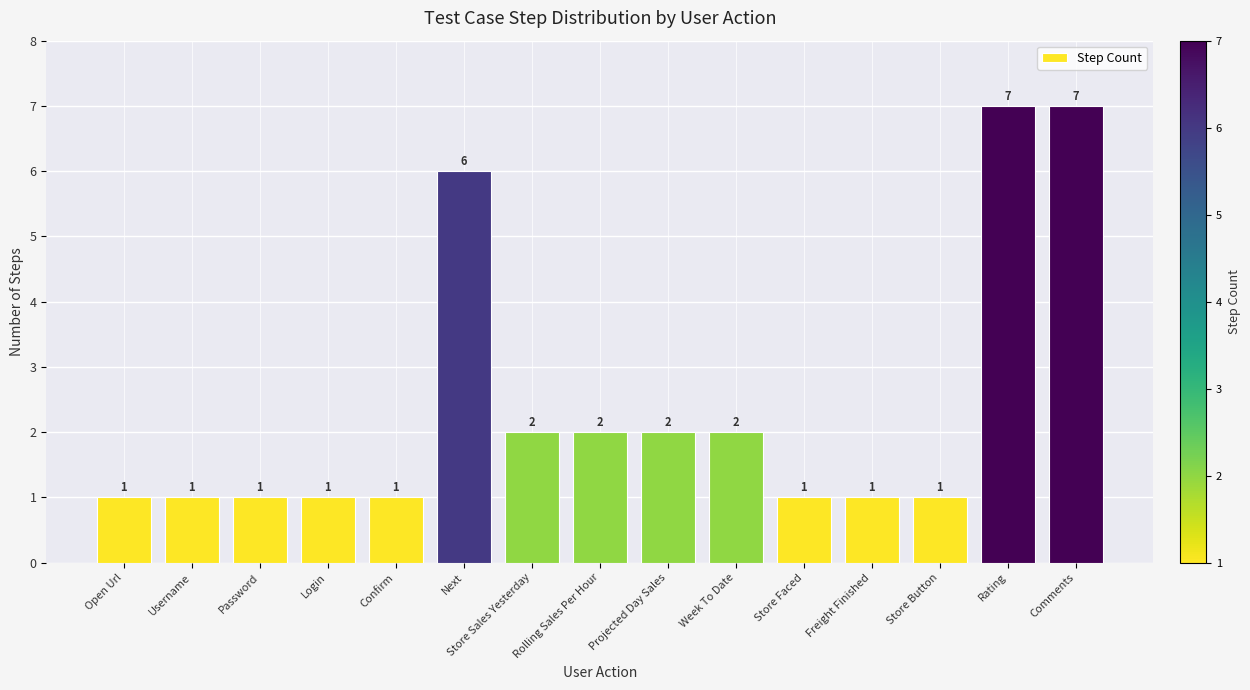

The value at Comments is 9. True or false?

False